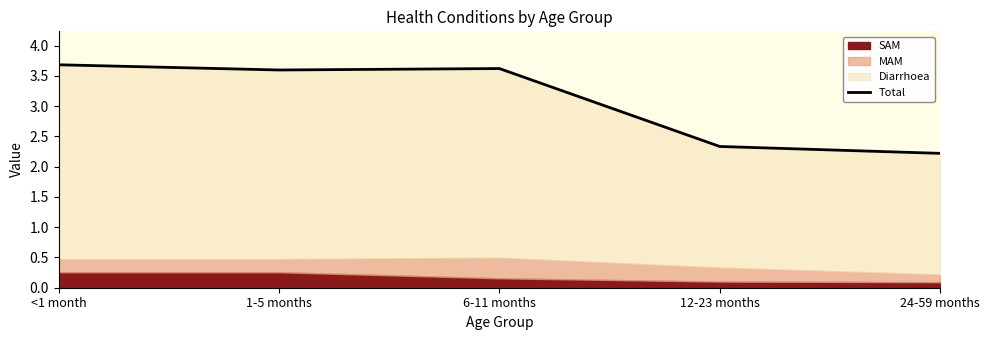

What is the change in value from 1-5 months to 12-23 months?

-1.3